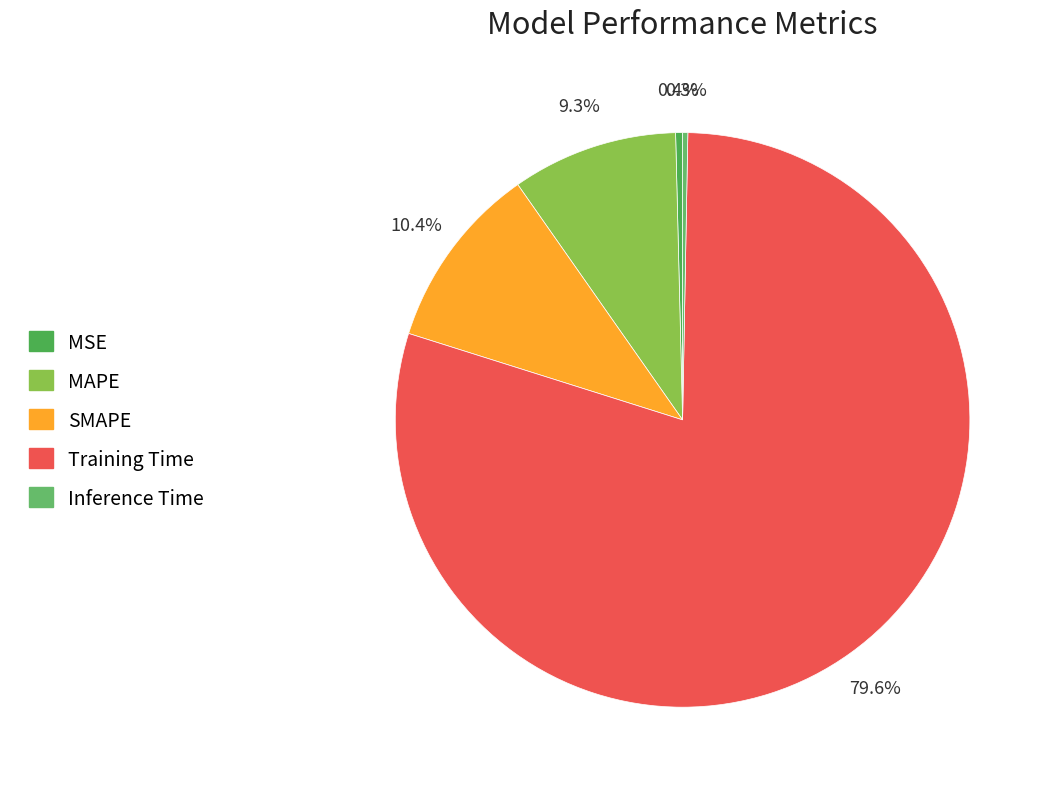

To the nearest percent, what is the combined percentage of SMAPE and Inference Time?

11%